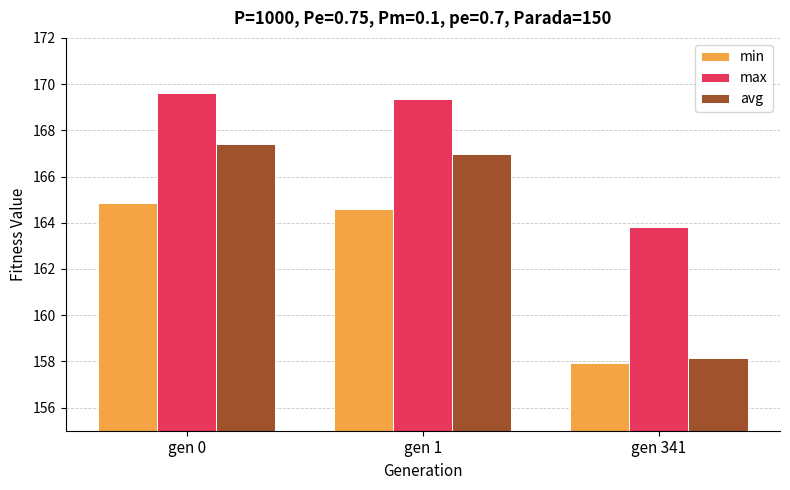

Is the value of max at gen 0 greater than the value of min at gen 1?

Yes